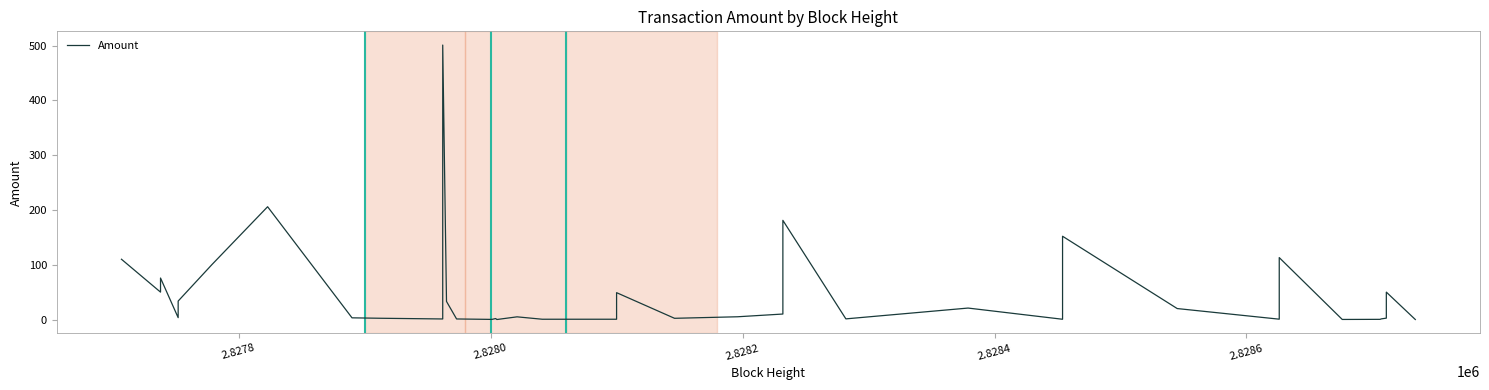

What is the average value?

43.8